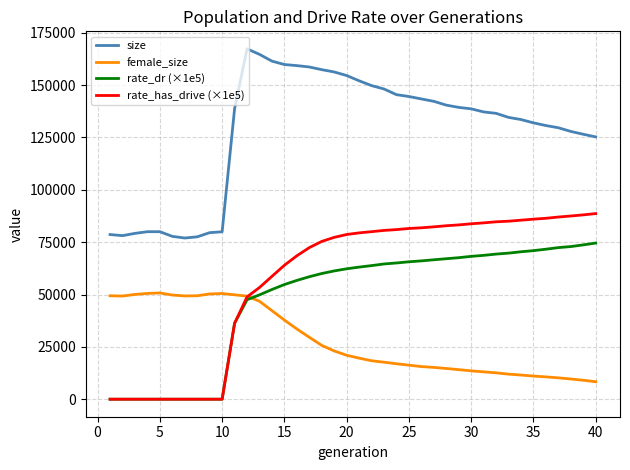

List the series in order of their peak value, highest first.

size, rate_has_drive (×1e5), rate_dr (×1e5), female_size